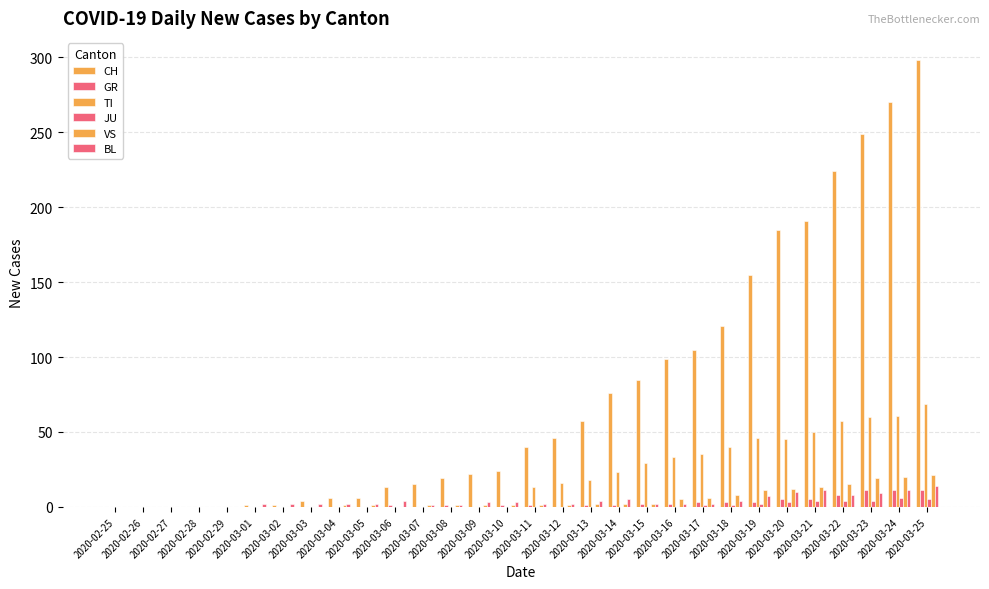

At which label is GR closest to 5?

2020-03-20